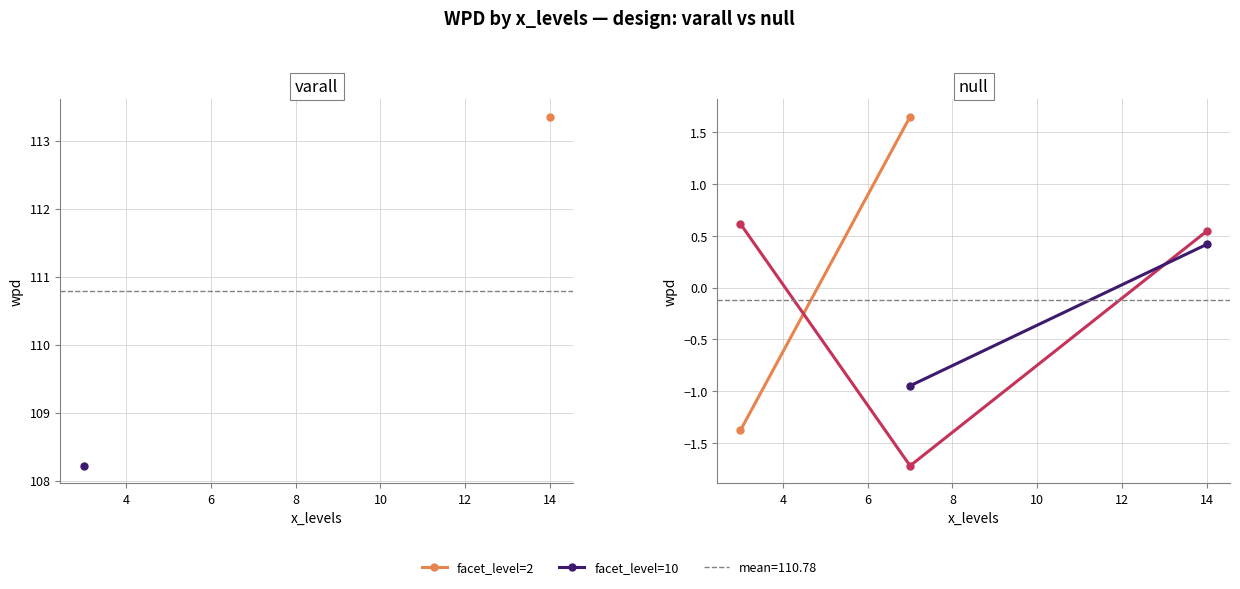

How many values in wpd are below zero?

3